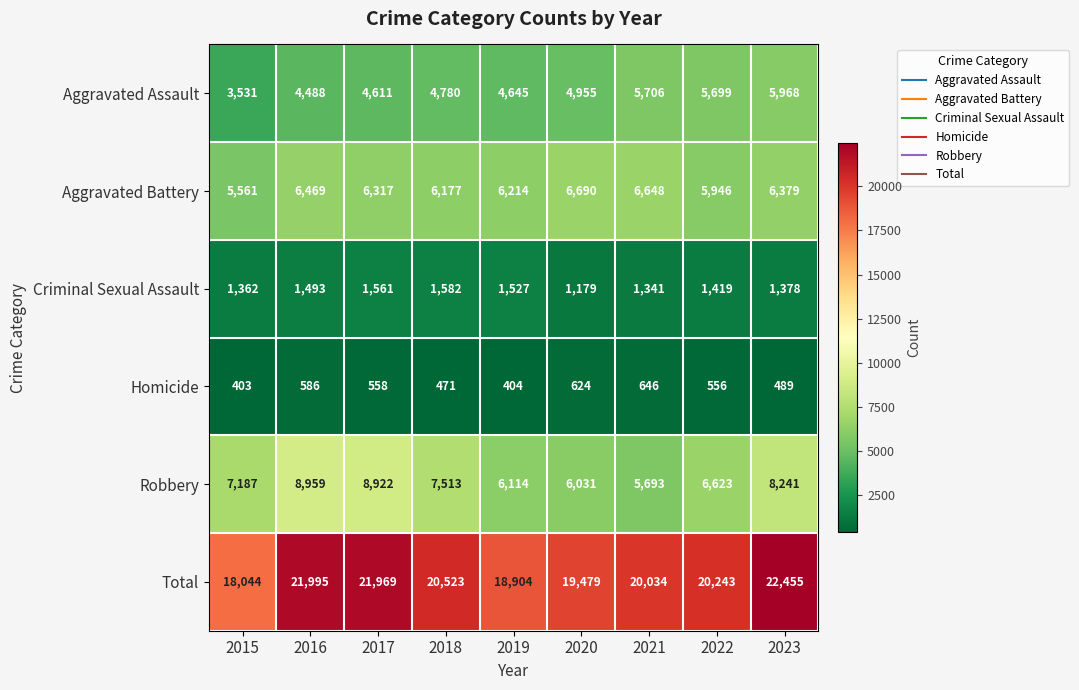

What is the sum of the Homicide values at 2016 and 2022?

1142